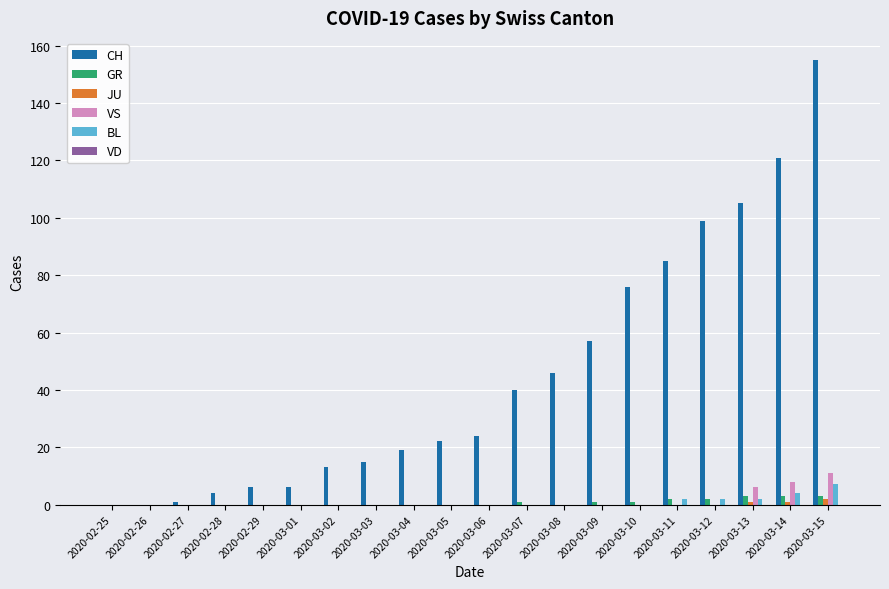

What is the highest value of the GR series?

3